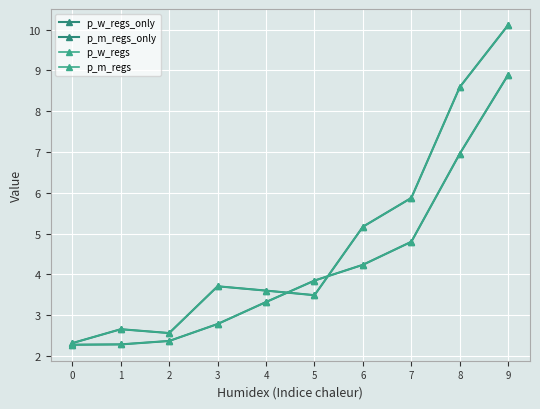

Reading left to right, what are all the values shown in this chart?

p_w_regs_only: 0=2.3	1=2.3	2=2.4	3=2.8	4=3.3	5=3.8	6=4.2	7=4.8	8=7.0	9=8.9
p_m_regs_only: 0=2.3	1=2.7	2=2.6	3=3.7	4=3.6	5=3.5	6=5.2	7=5.9	8=8.6	9=10.1
p_w_regs: 0=2.3	1=2.3	2=2.4	3=2.8	4=3.3	5=3.8	6=4.2	7=4.8	8=7.0	9=8.9
p_m_regs: 0=2.3	1=2.7	2=2.6	3=3.7	4=3.6	5=3.5	6=5.2	7=5.9	8=8.6	9=10.1